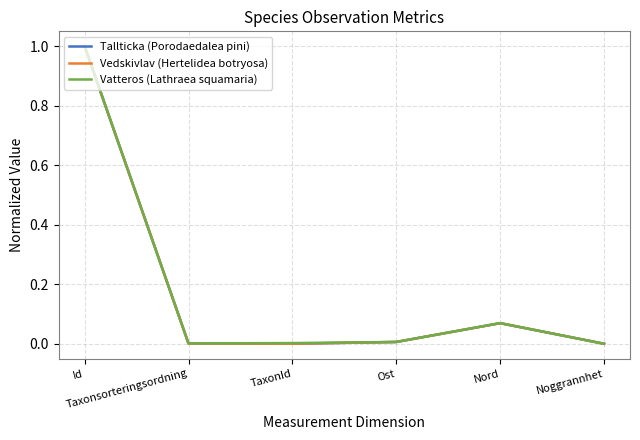

What is the sum of all Vedskivlav (Hertelidea botryosa) values?

1.1